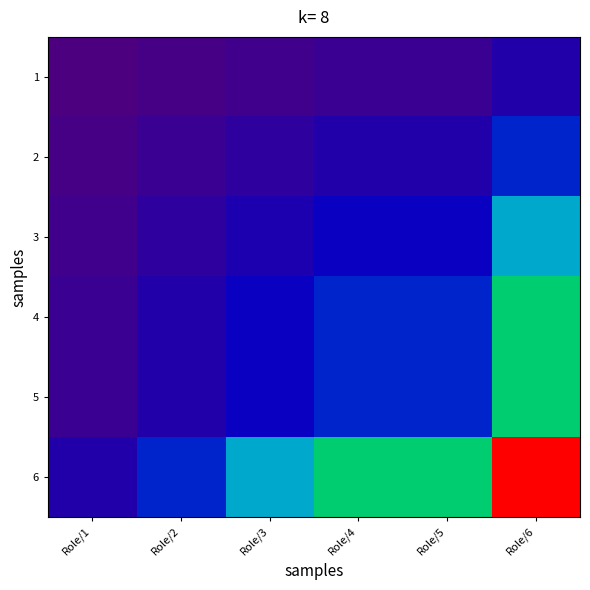

Which has a higher value, Role/5 or Role/3?

Role/5